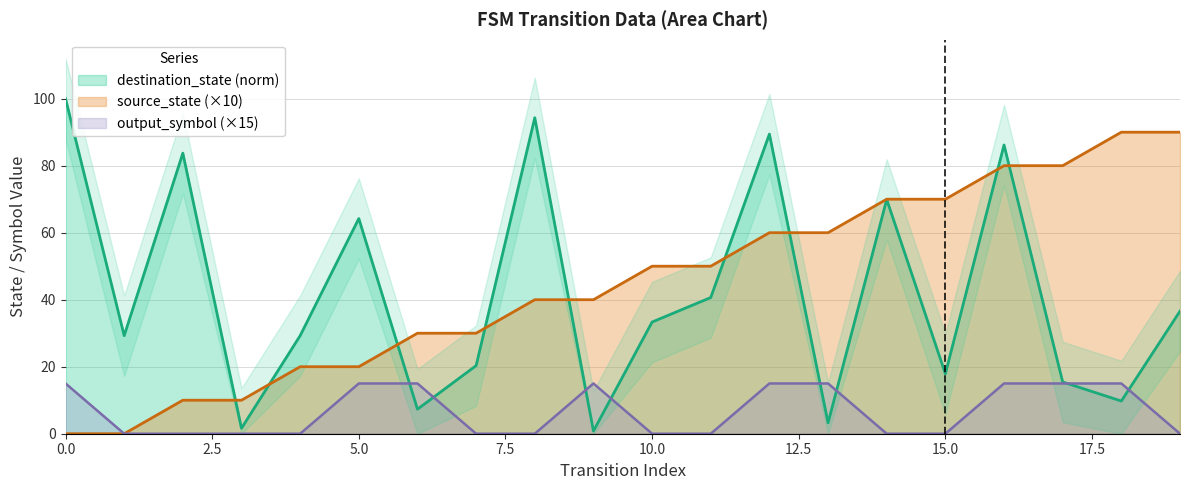

What is the average value of the source_state series?

45.0